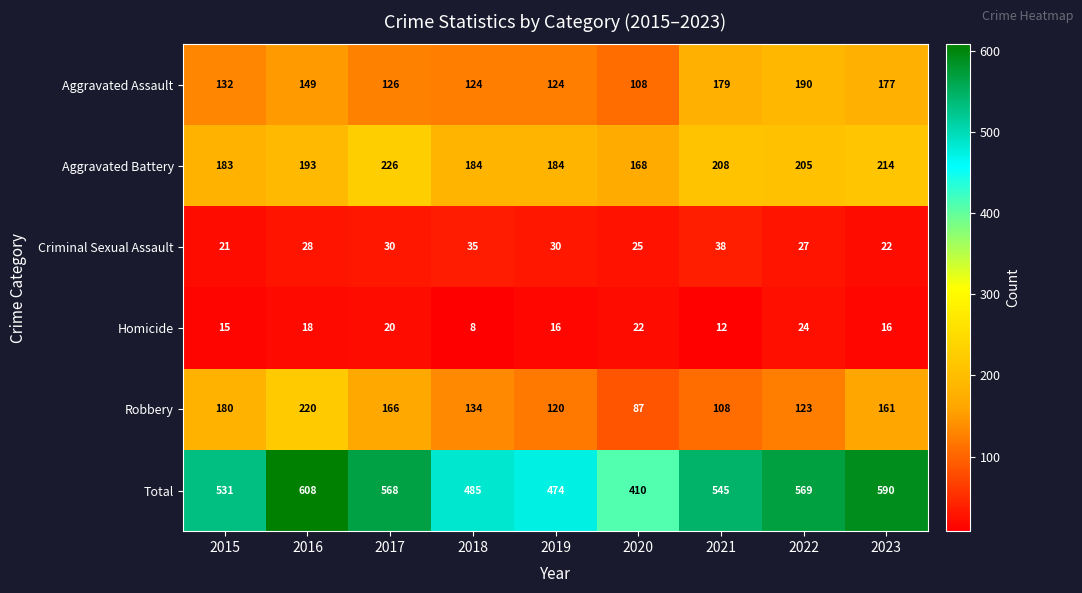

What value does the Criminal Sexual Assault series have at 2023, to the nearest 10?

20